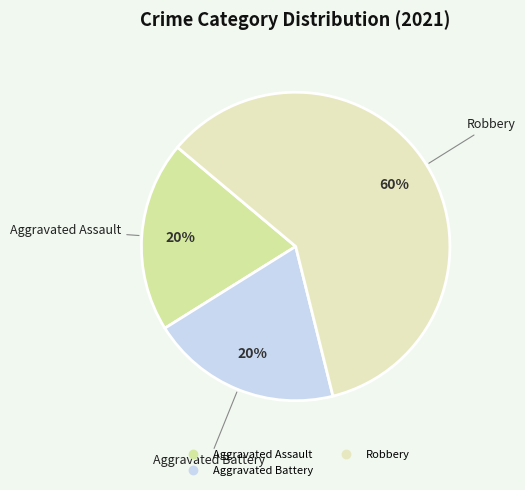

Count the number of slices in the pie.

3